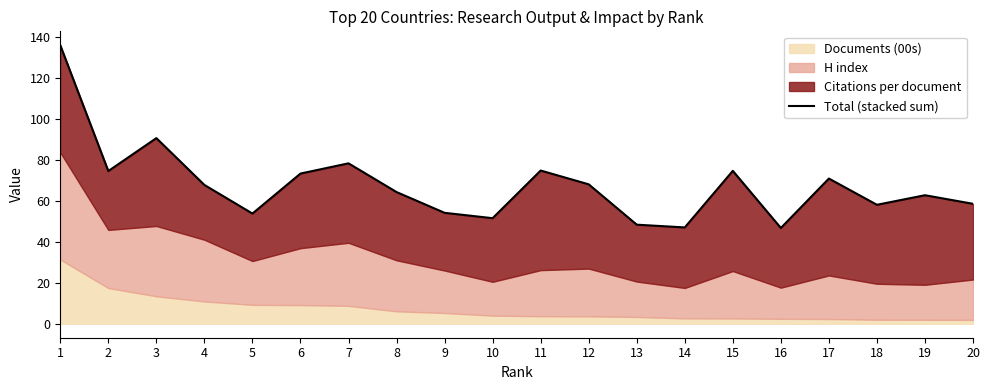

How many points are higher than both their immediate neighbors (excluding endpoints)?

6